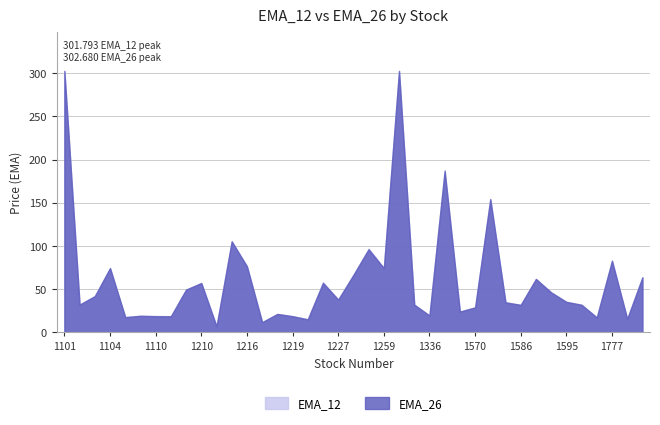

List the series in order of their peak value, lowest first.

EMA_12, EMA_26